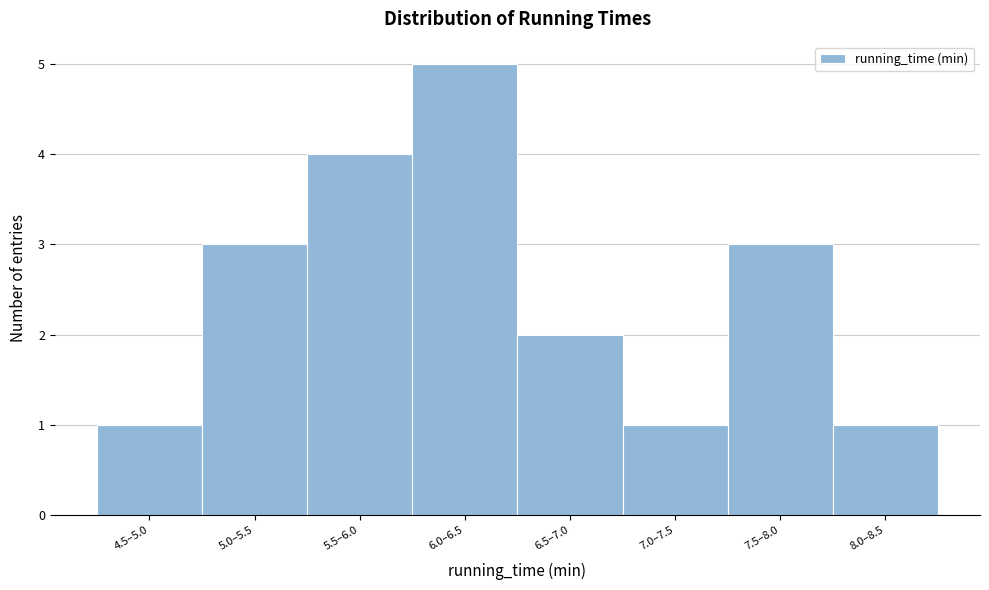

Reading left to right, what are all the values shown in this chart?

1	3	4	5	2	1	3	1